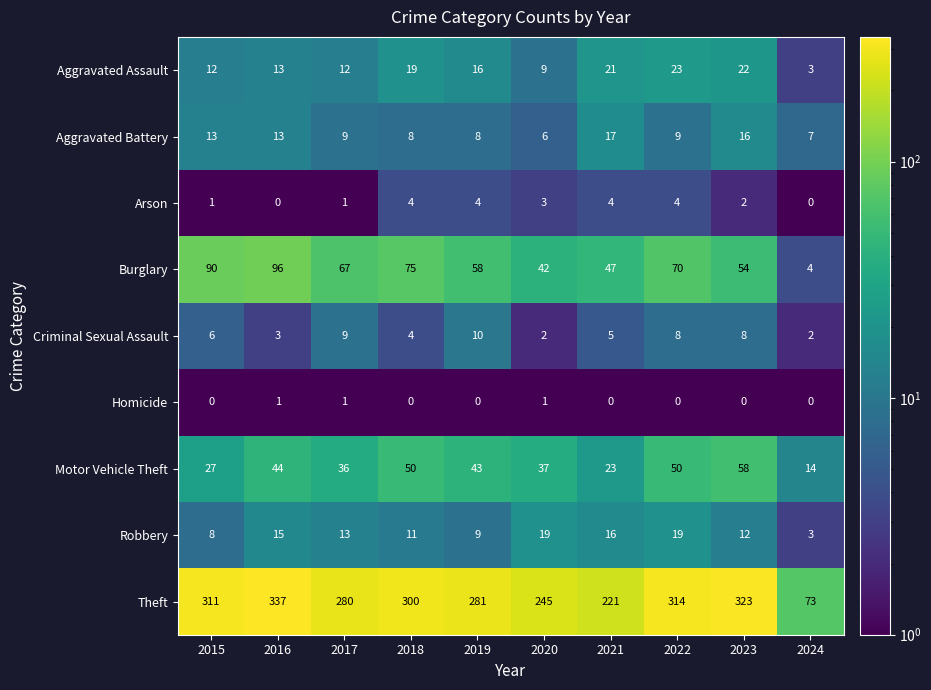

Which series changed the most between 2015 and 2017?

Theft